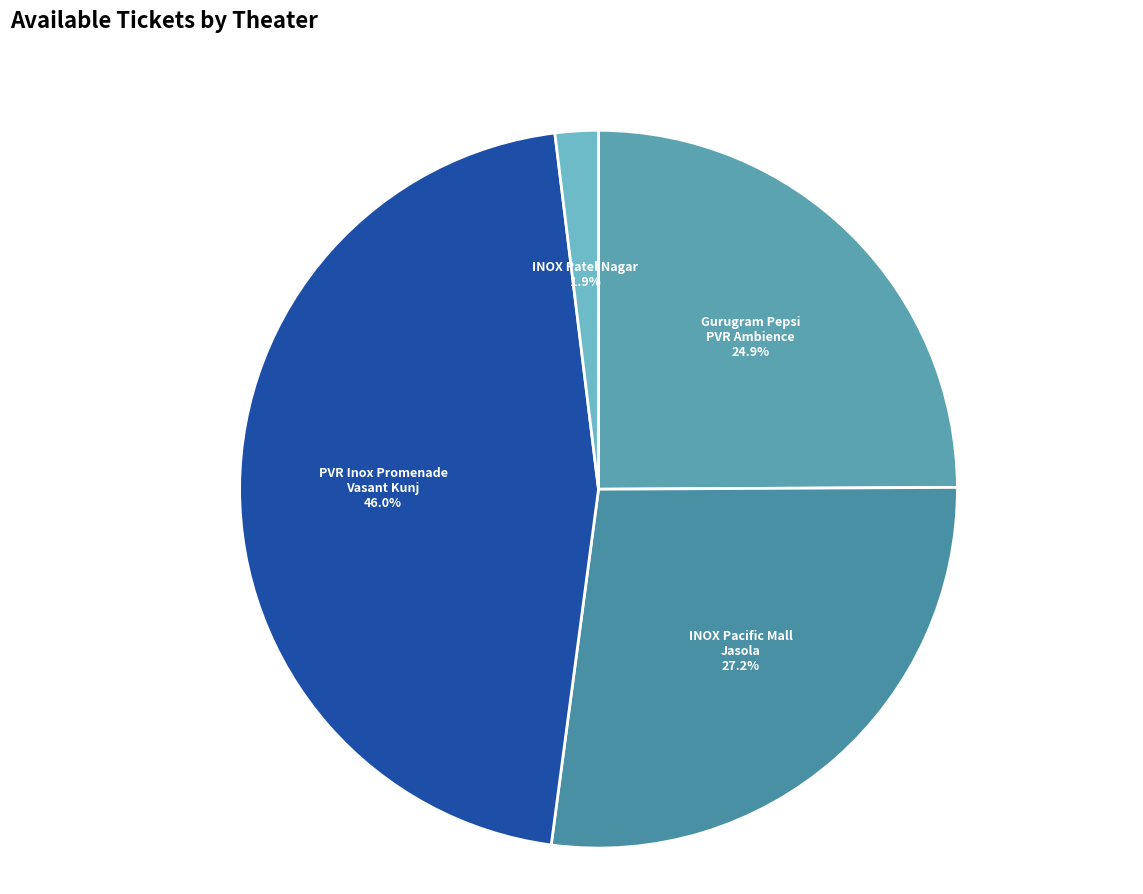

To the nearest percent, what is the difference between the largest and smallest slice percentages?

44%